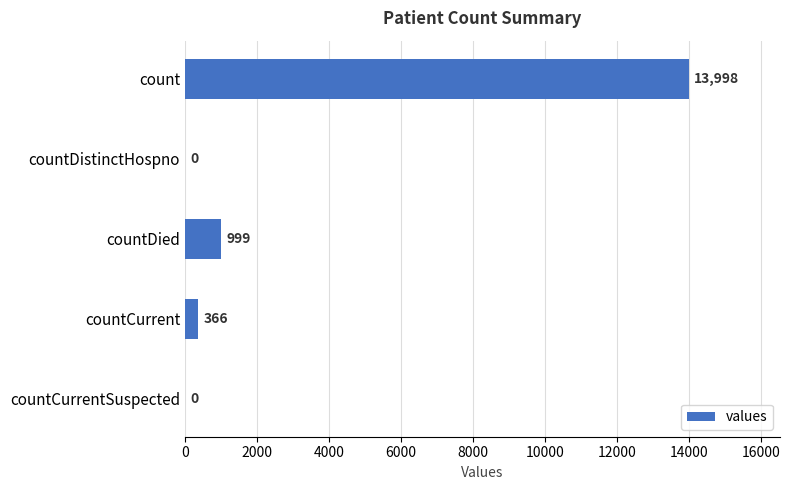

How many categories are shown in the chart?

5